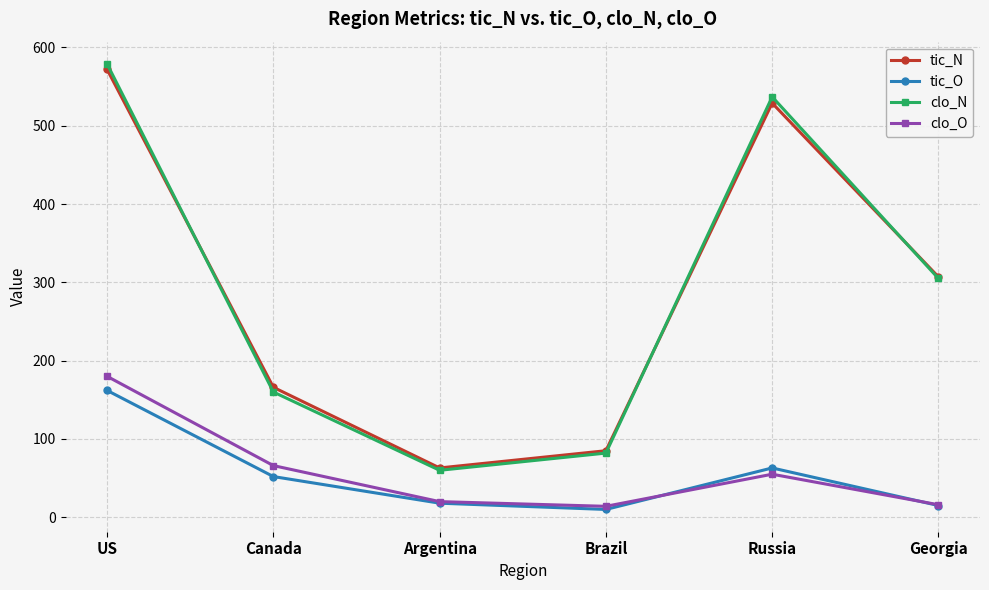

How many interior local valleys does the clo_N series have?

1